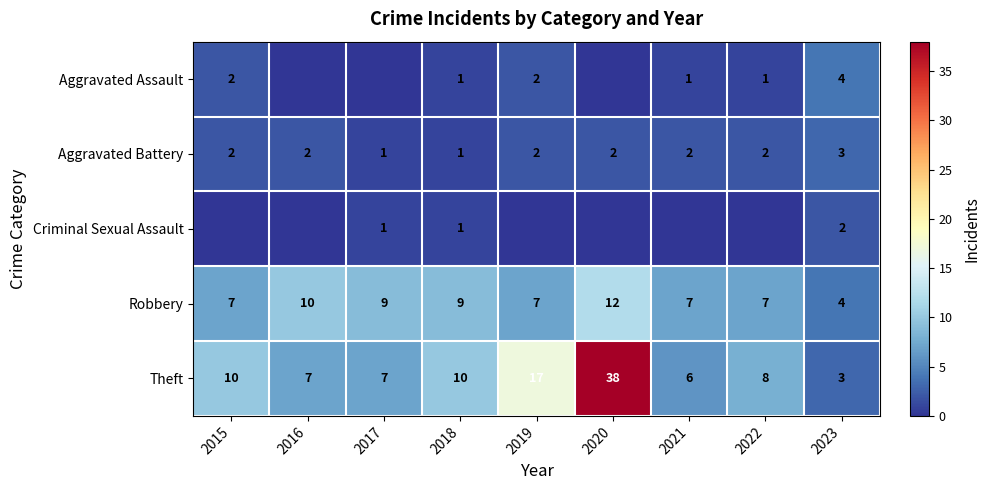

What is the sum of the Theft values at 2020 and 2015?

48